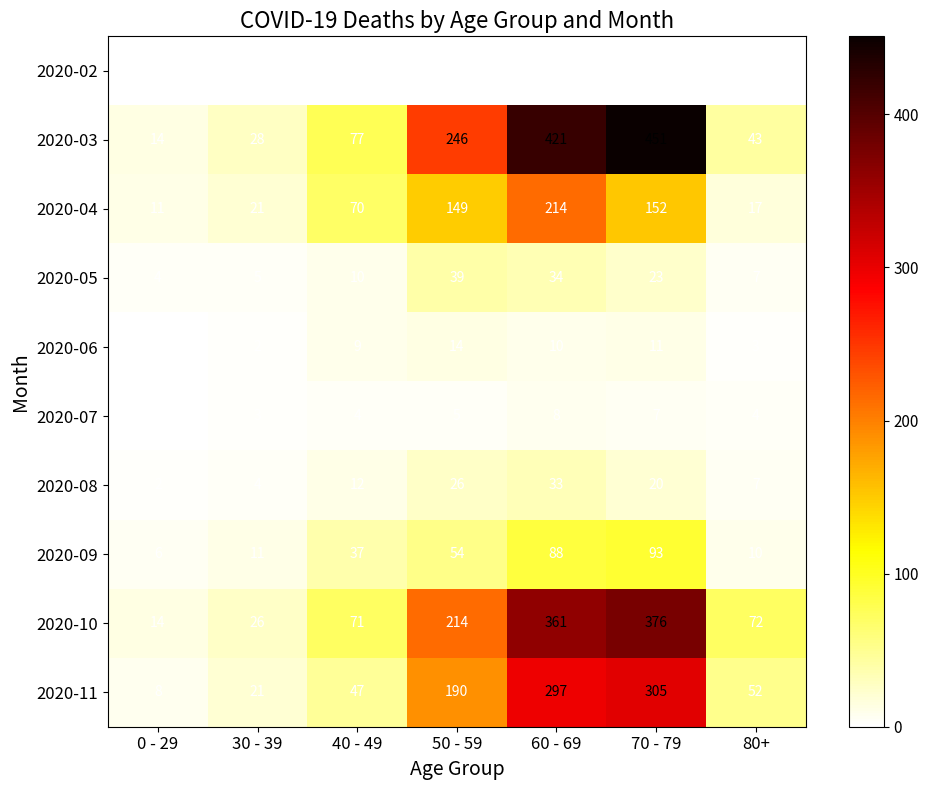

Count the number of categories in the chart.

7